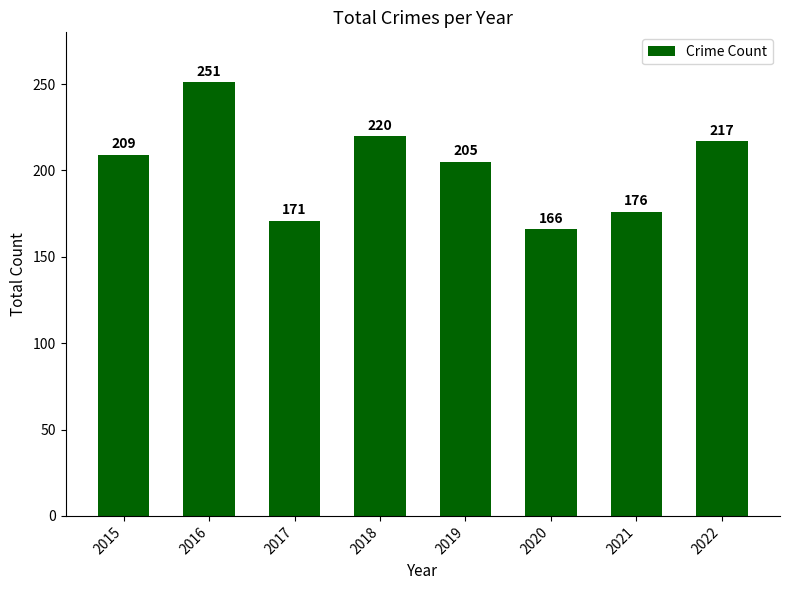

Which category has the lowest value across all series?

2020